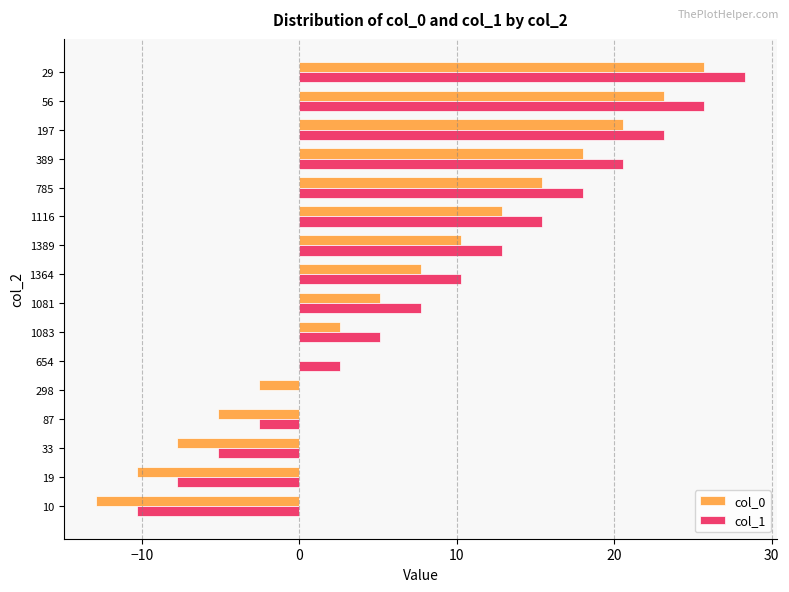

Which series has the largest total across all categories?

col_1